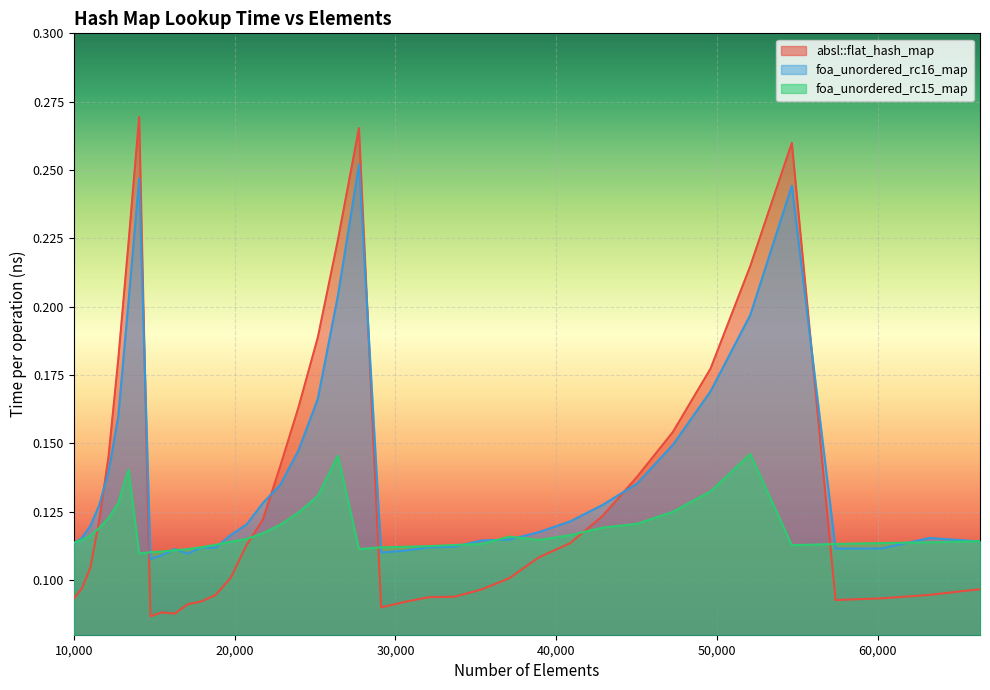

Which category has the highest value in the foa_unordered_rc16_map series?

27733